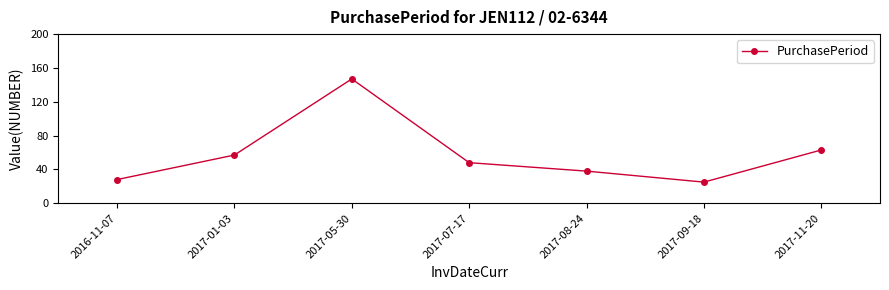

How many values are below 48?

3